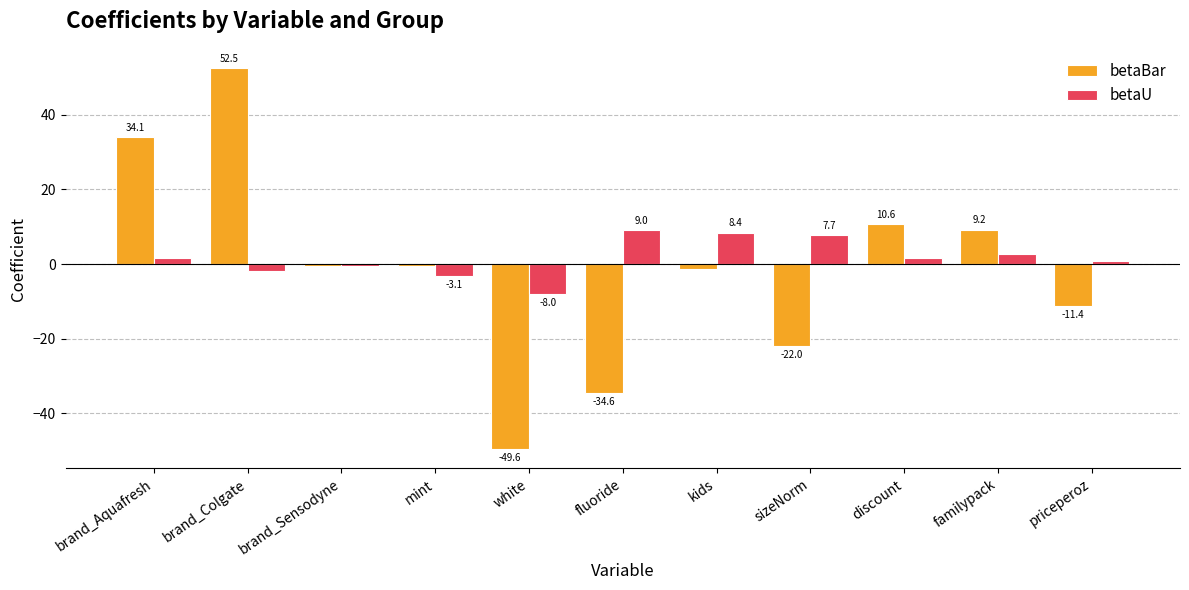

Which series has the largest range (max minus min)?

betaBar